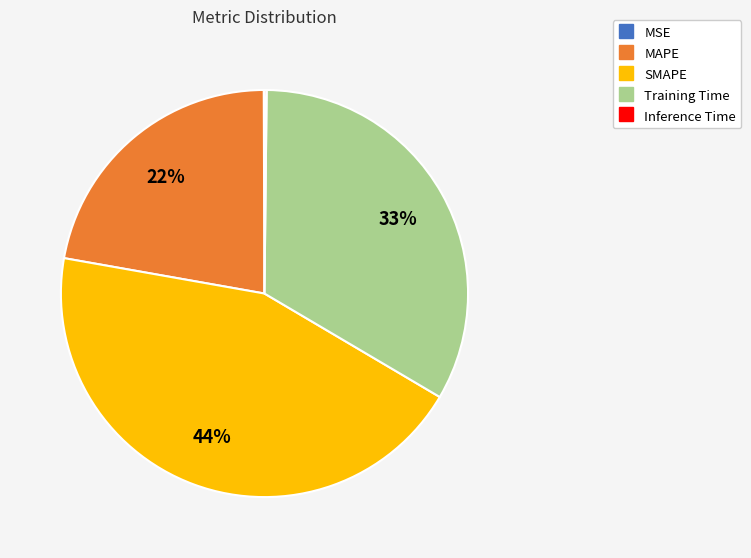

Is there a majority slice in this chart?

No